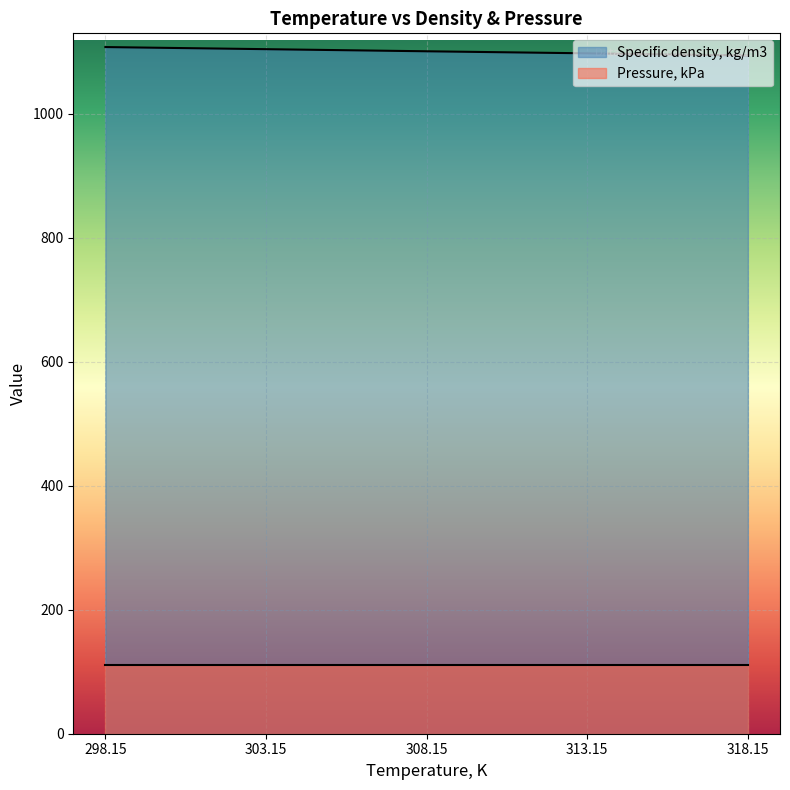

True or false: the data has more than 2 interior local peaks.

False